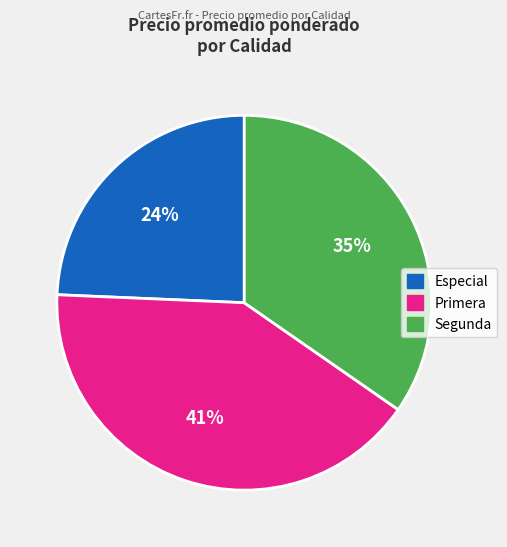

To the nearest percent, what is the average slice percentage?

33%